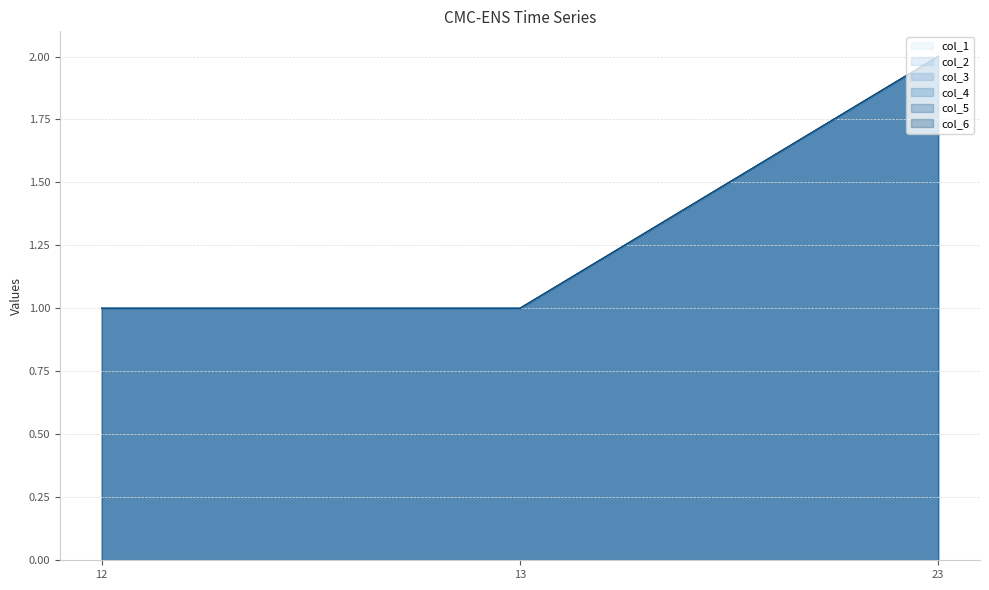

Which series changed the most between 13 and 23?

col_1